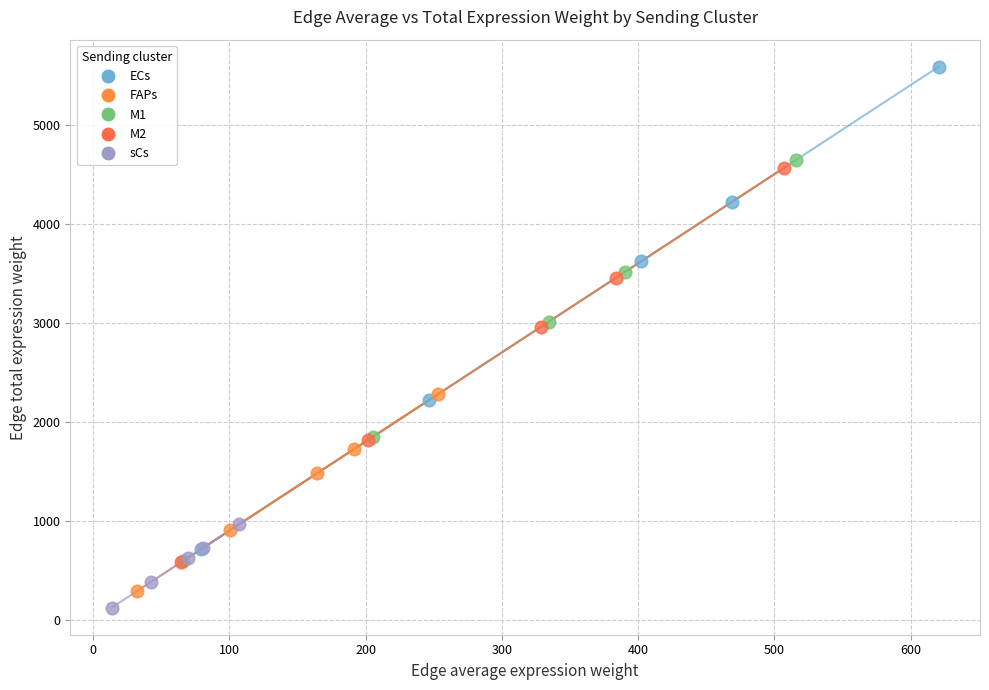

What are all the series names shown in the legend?

ECs, FAPs, M1, M2, sCs